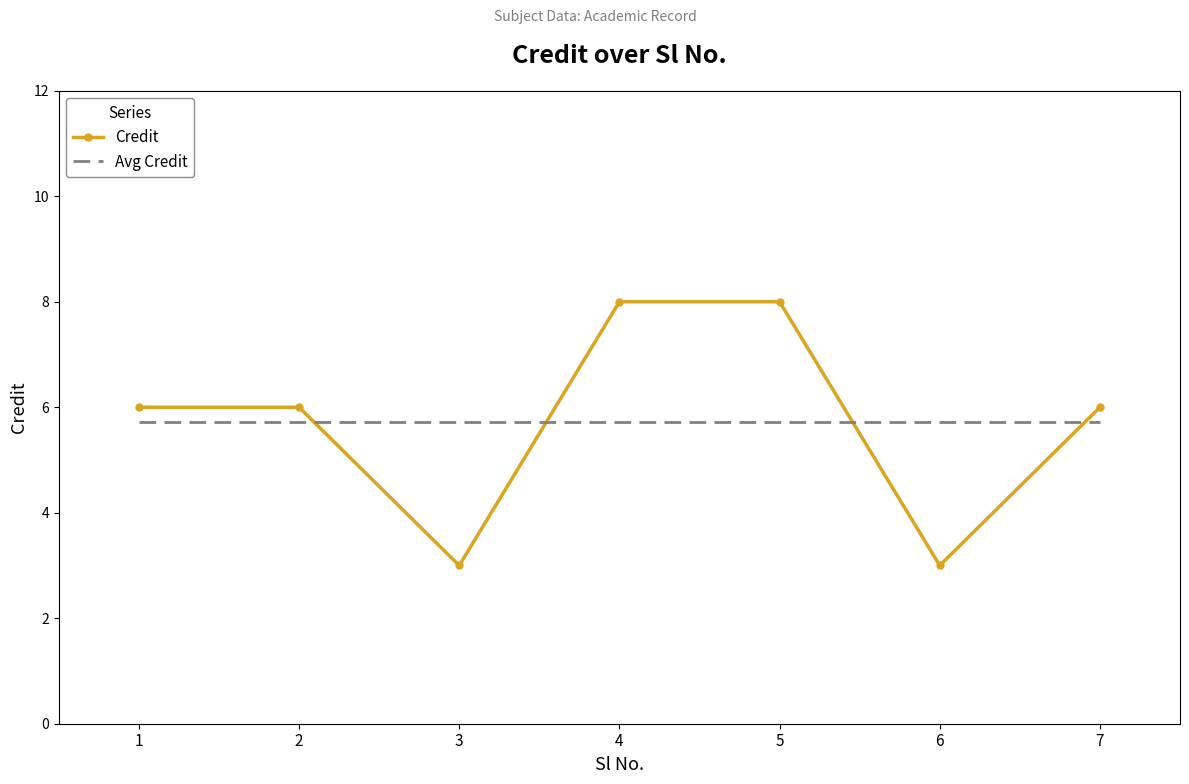

What is the sum of the Credit values at 3 and 7?

9.0